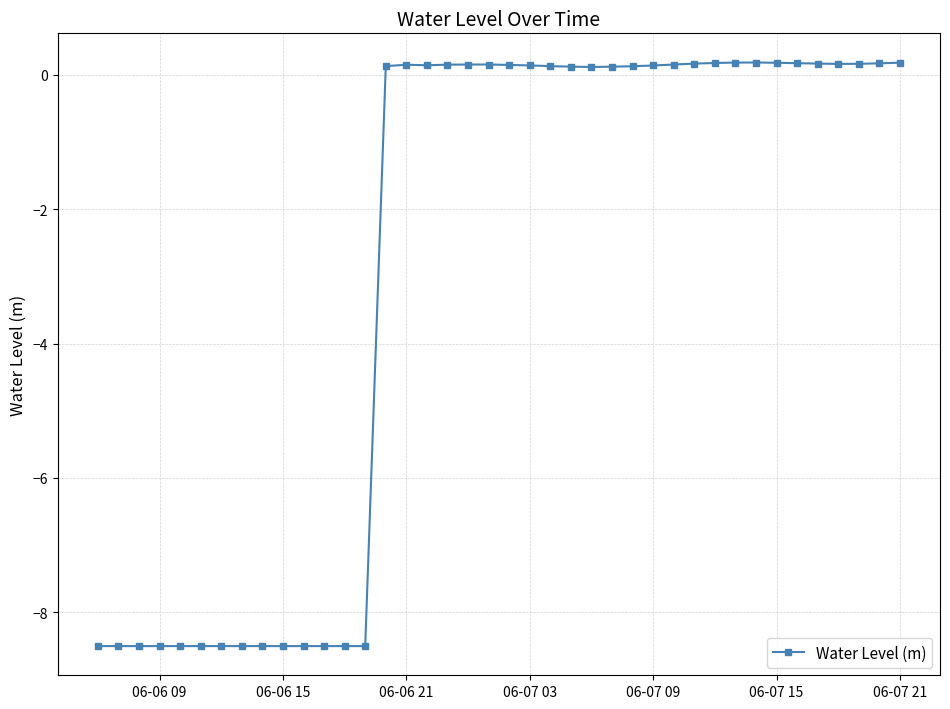

What is the value of the 12th point from the left?

-8.5